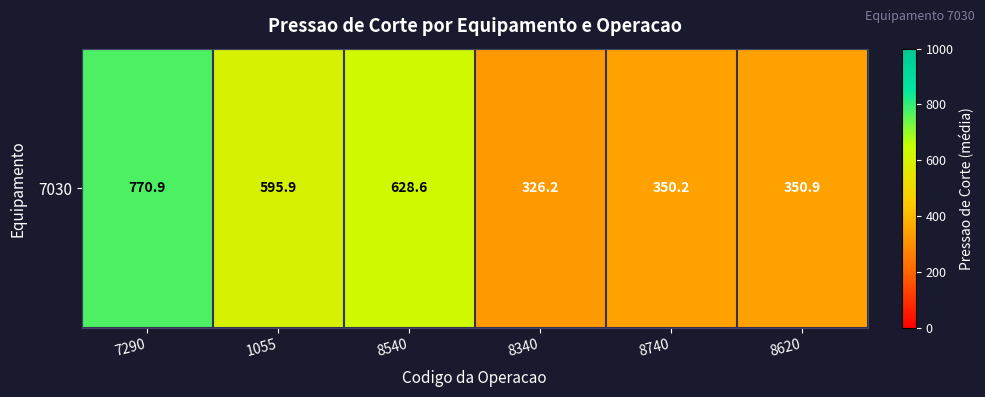

Reading right to left, transcribe all the data shown in this chart.

350.9	350.2	326.2	628.6	595.9	770.9